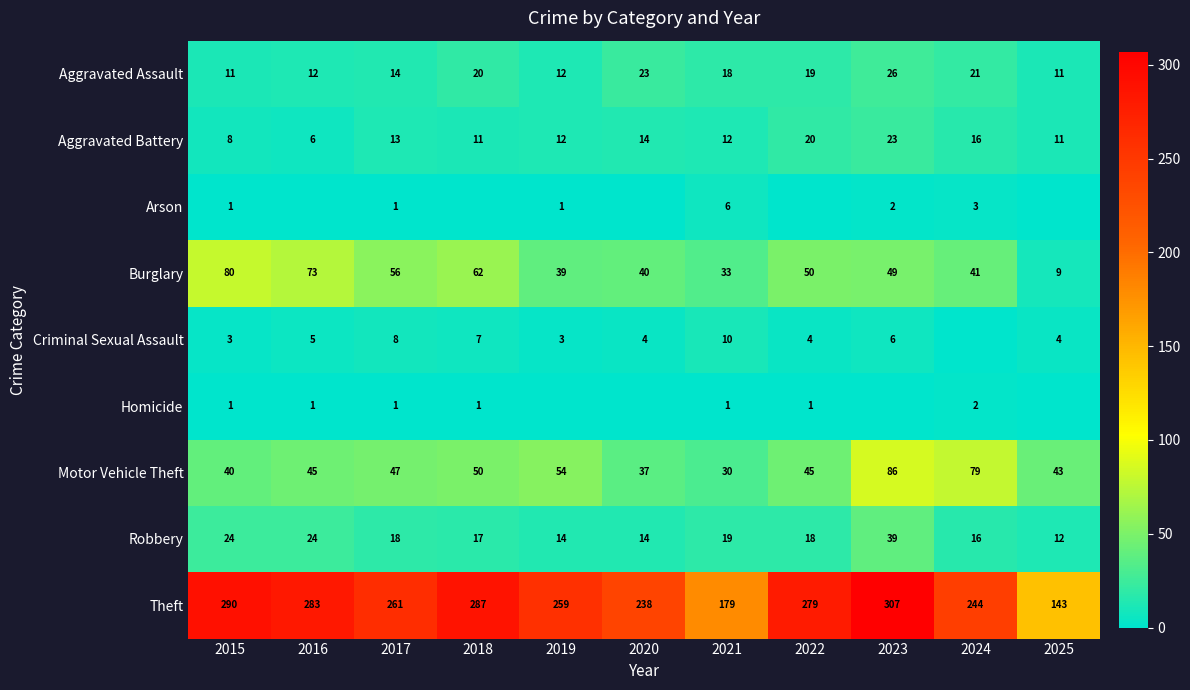

What is the sum of the Aggravated Assault values at 2016 and 2023?

38